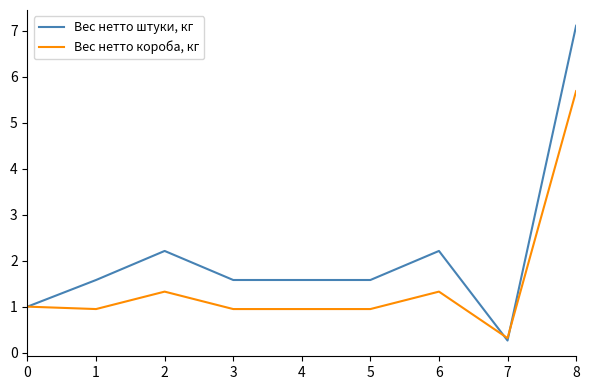

Rank the series by their maximum value, from lowest to highest.

Вес нетто короба, кг, Вес нетто штуки, кг